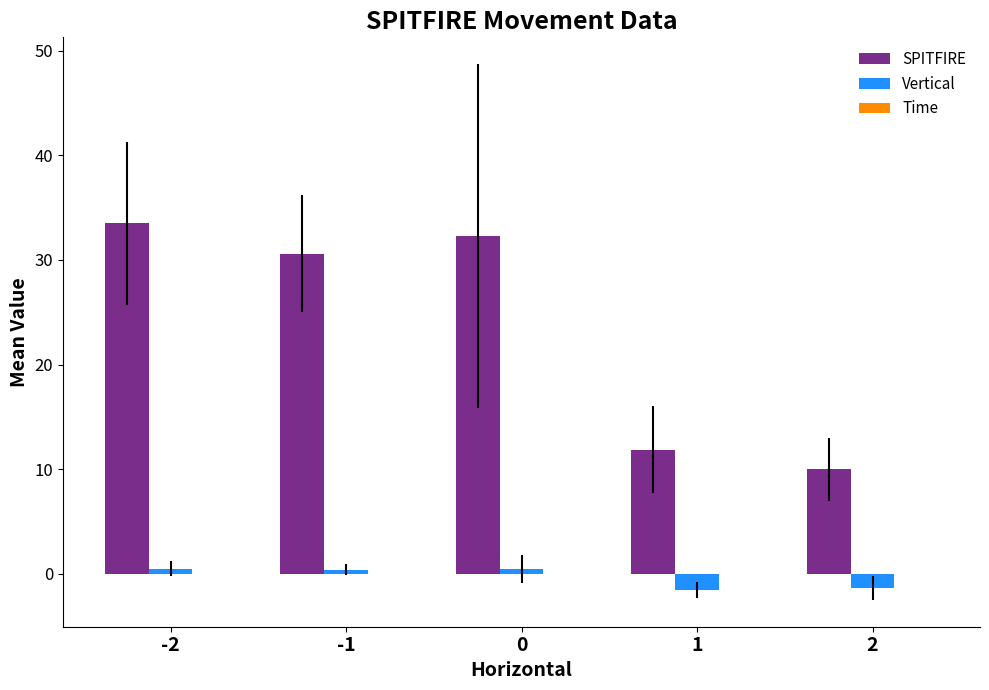

List the series in order of their peak value, highest first.

SPITFIRE, Vertical